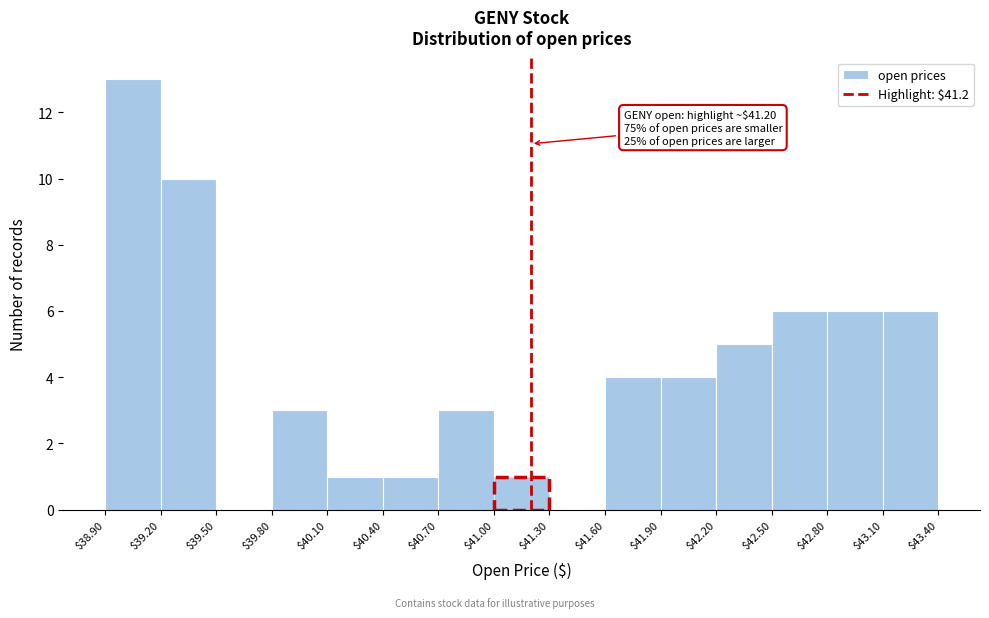

Over which range of the x-axis is the bar tallest?

$38.90 to $39.20